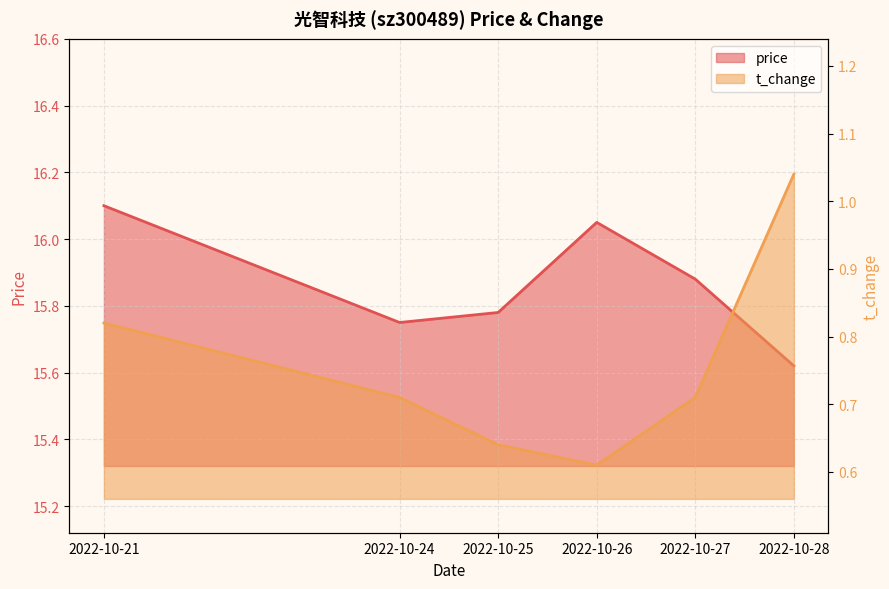

How many lines are shown in the chart?

2